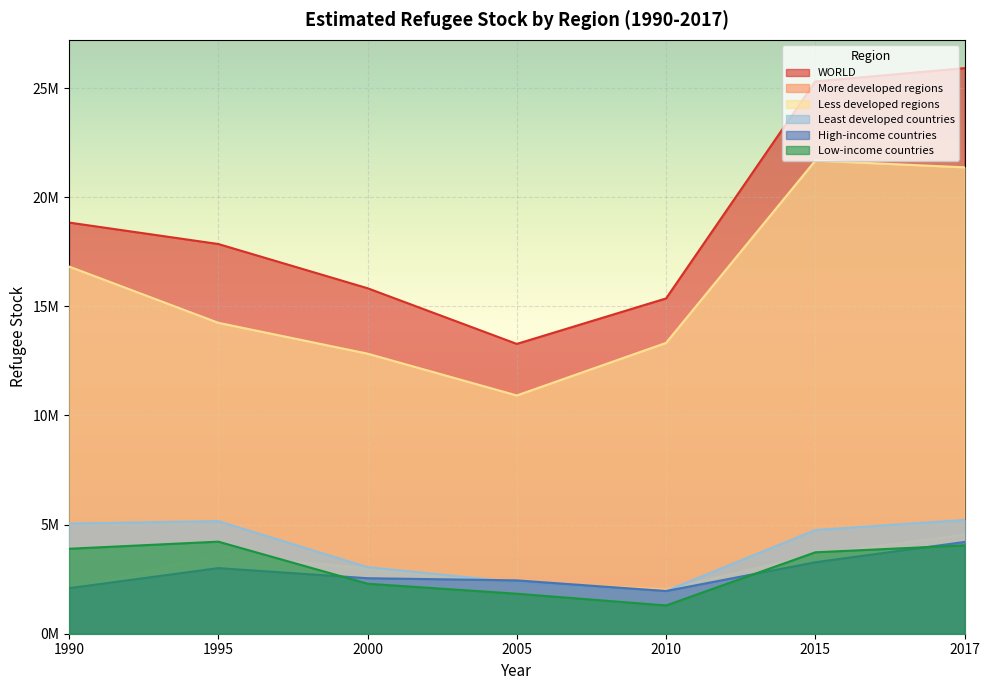

How many values in the Low-income countries series are below 3729903?

3